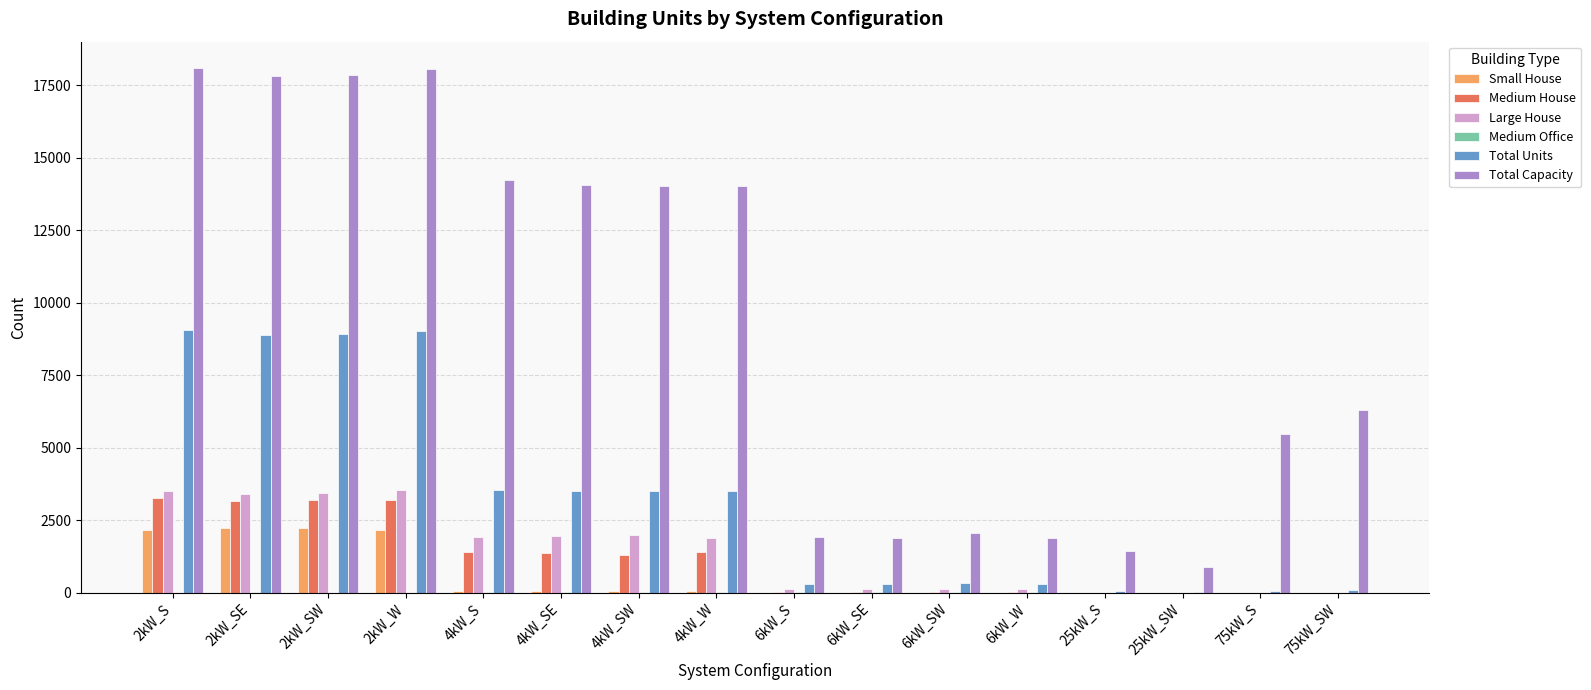

Which series has the largest total across all categories?

Total Capacity